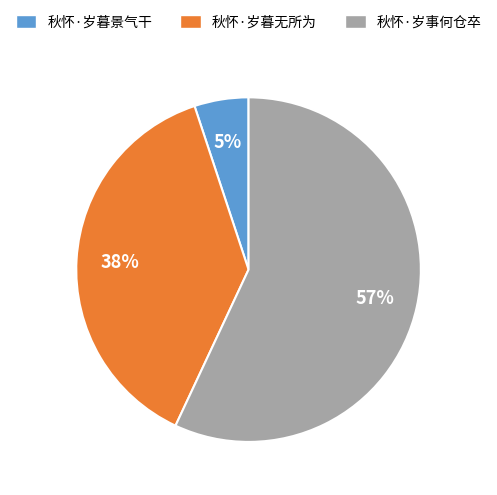

Combined, do 秋怀·岁事何仓卒 and 秋怀·岁暮景气干 account for over 50%?

Yes